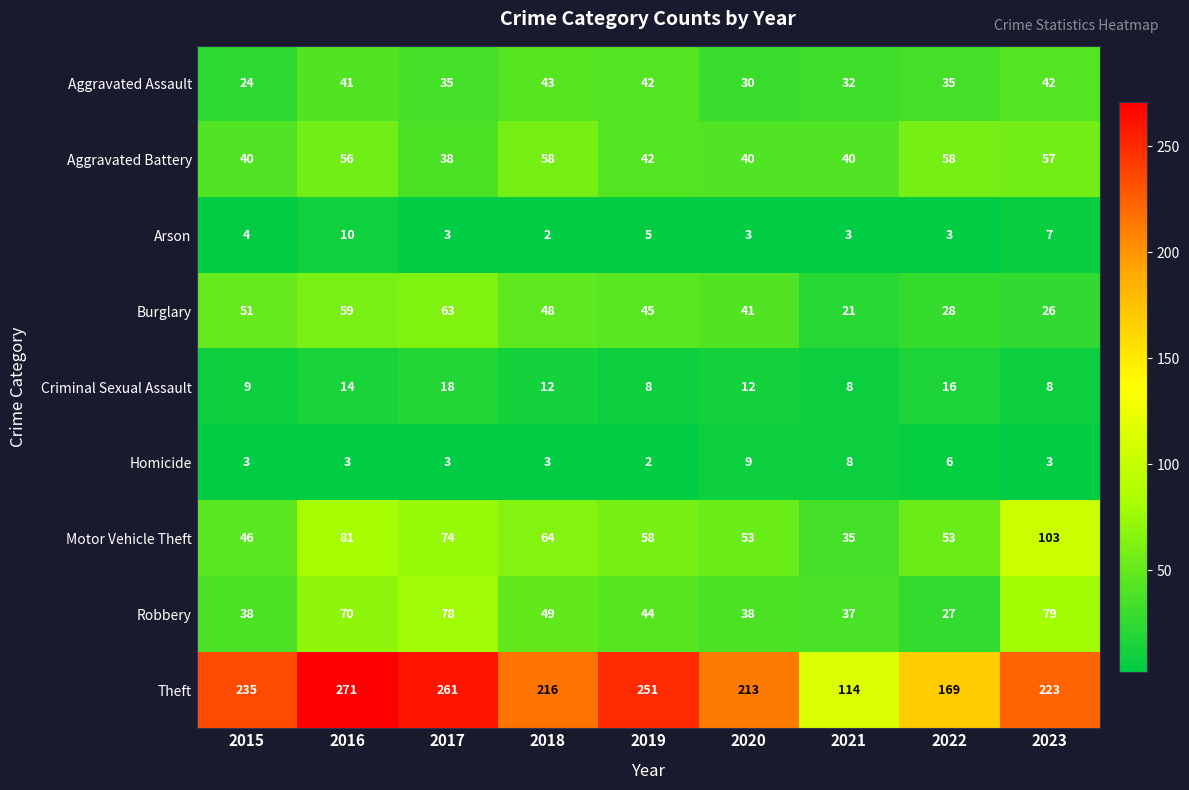

What is the difference between the Aggravated Battery values at 2018 and 2021?

18